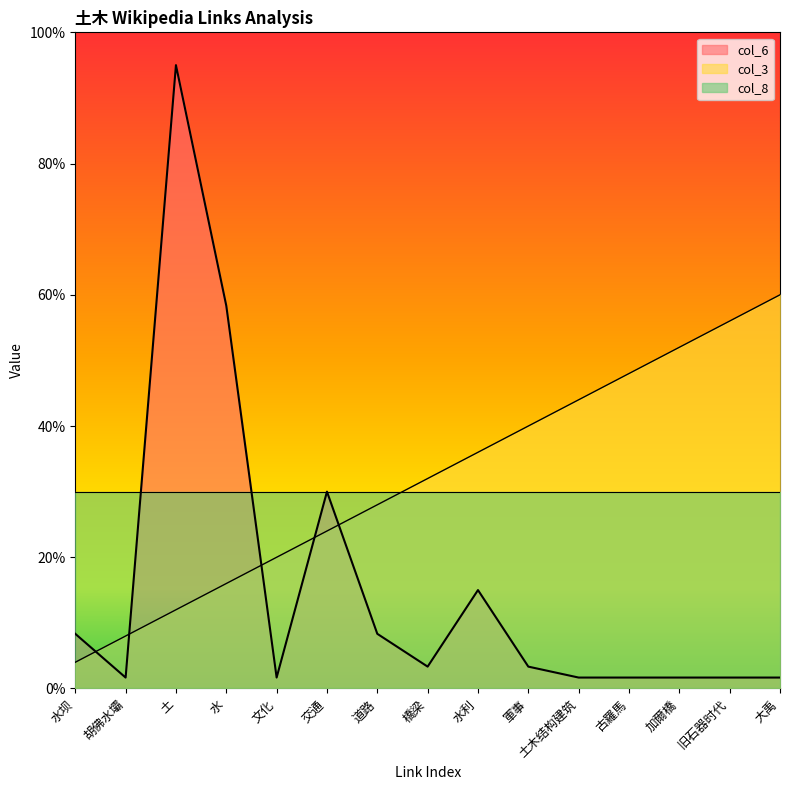

Which category has the lowest value in the col_3 series?

水坝